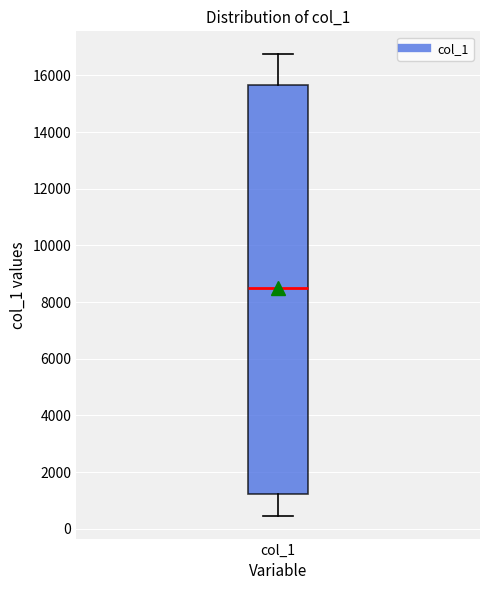

Where does the lower whisker of the box for col_1 end on the y-axis? The values are not printed on the chart, so give them approximately, as read against the axis.

400